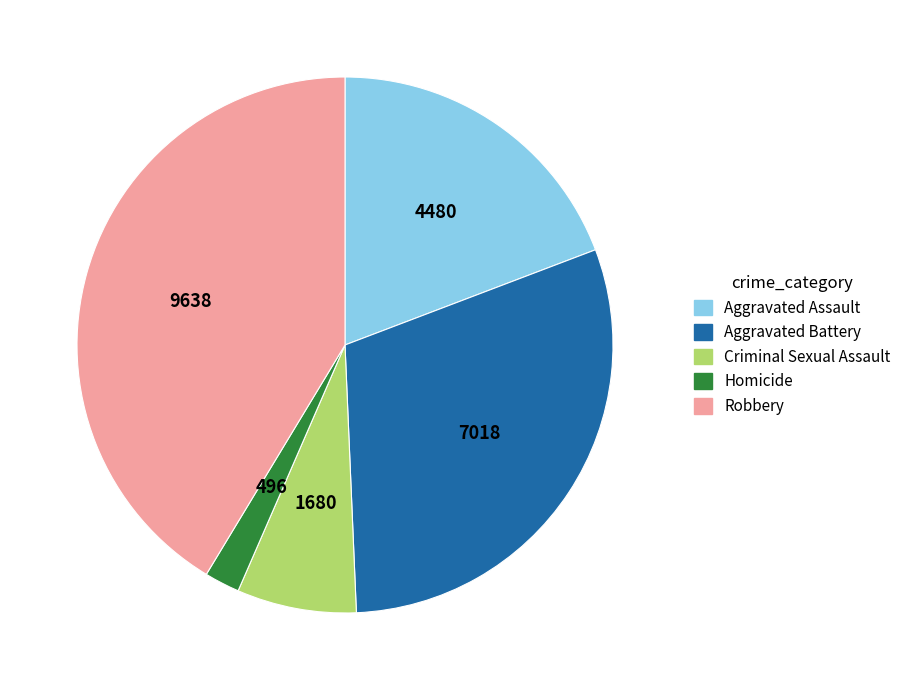

Is there a majority slice in this chart?

No